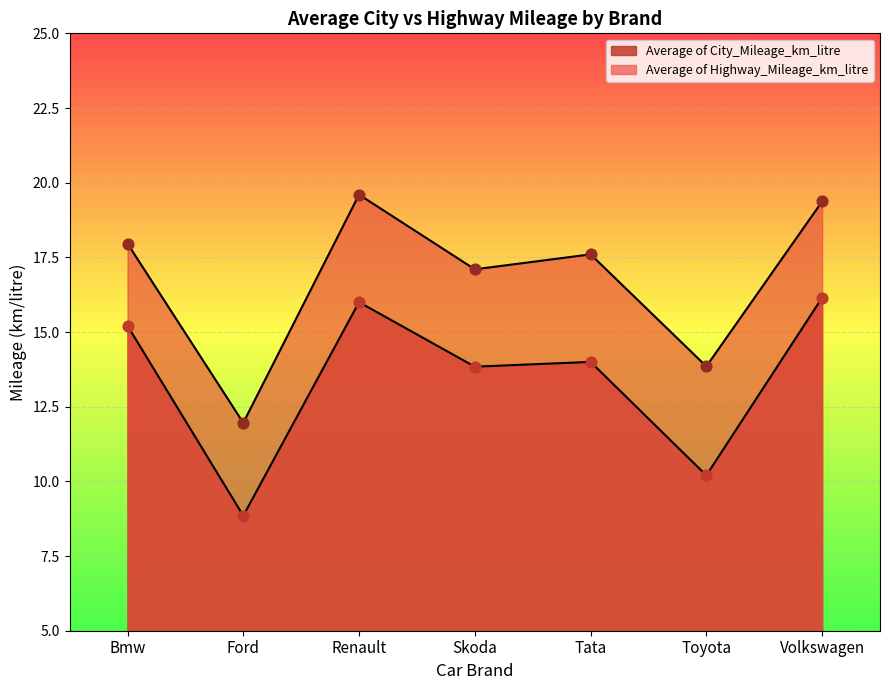

Which series has the largest Y range (max minus min)?

Average of Highway_Mileage_km_litre